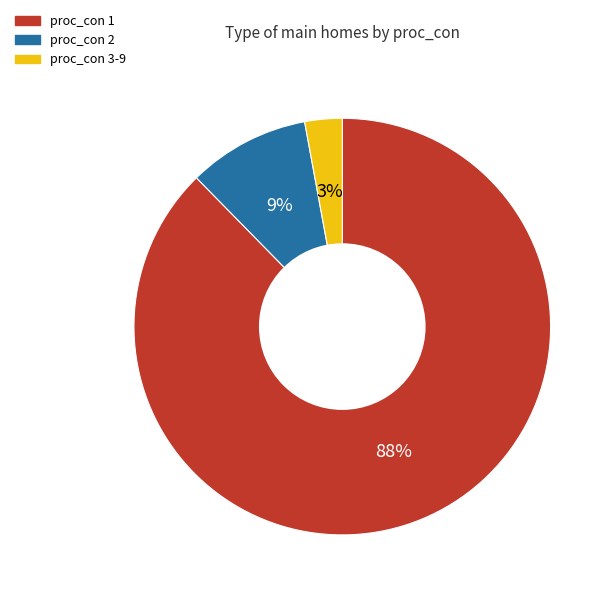

How many slices are in this pie chart?

3